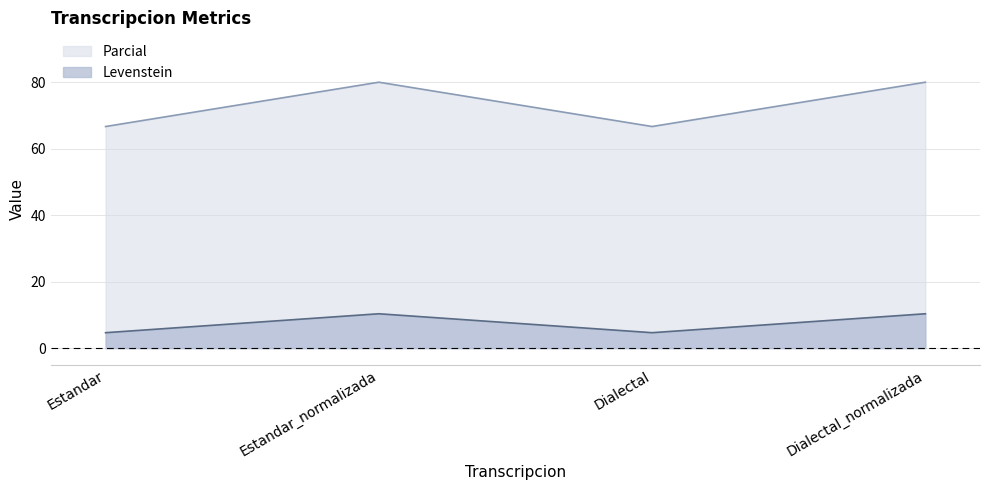

Between Dialectal_normalizada and Estandar, which is larger?

Dialectal_normalizada